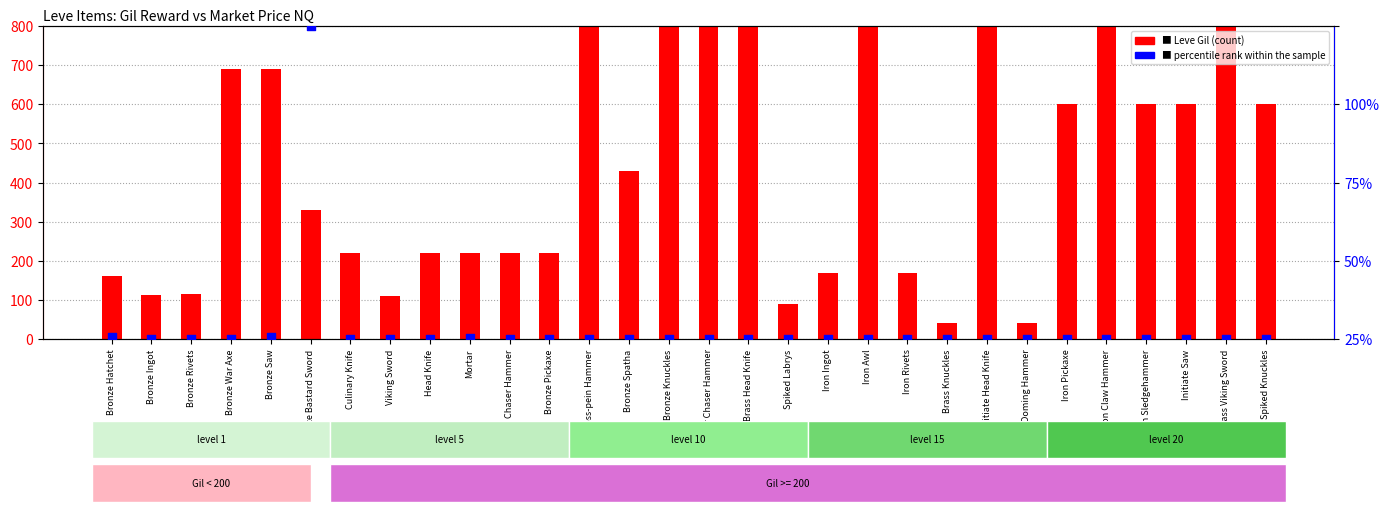

What are all the series names shown in the legend?

Leve Gil (count), percentile rank within the sample